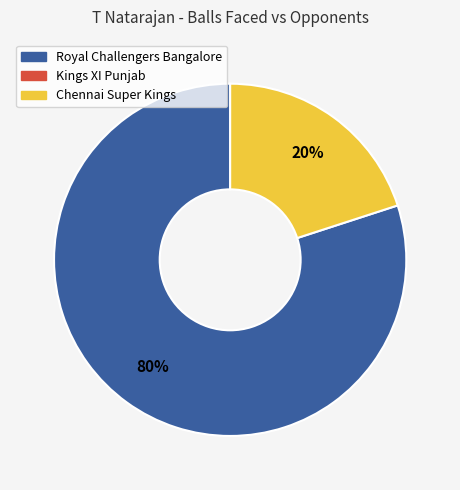

Is there a majority slice in this chart?

Yes